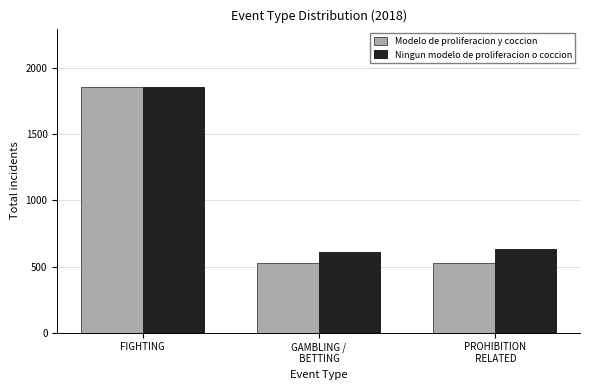

The Ningun modelo de proliferacion o coccion series shows 223.6 at GAMBLING /
 BETTING. True or false?

False